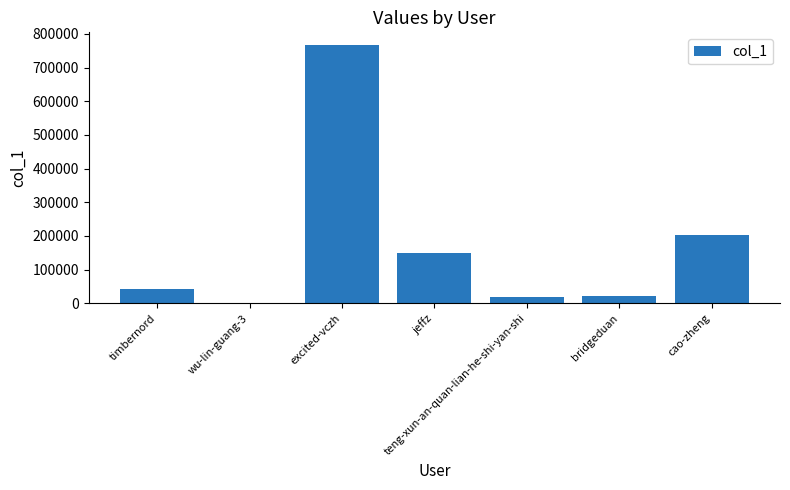

What is the greatest value displayed?

766331